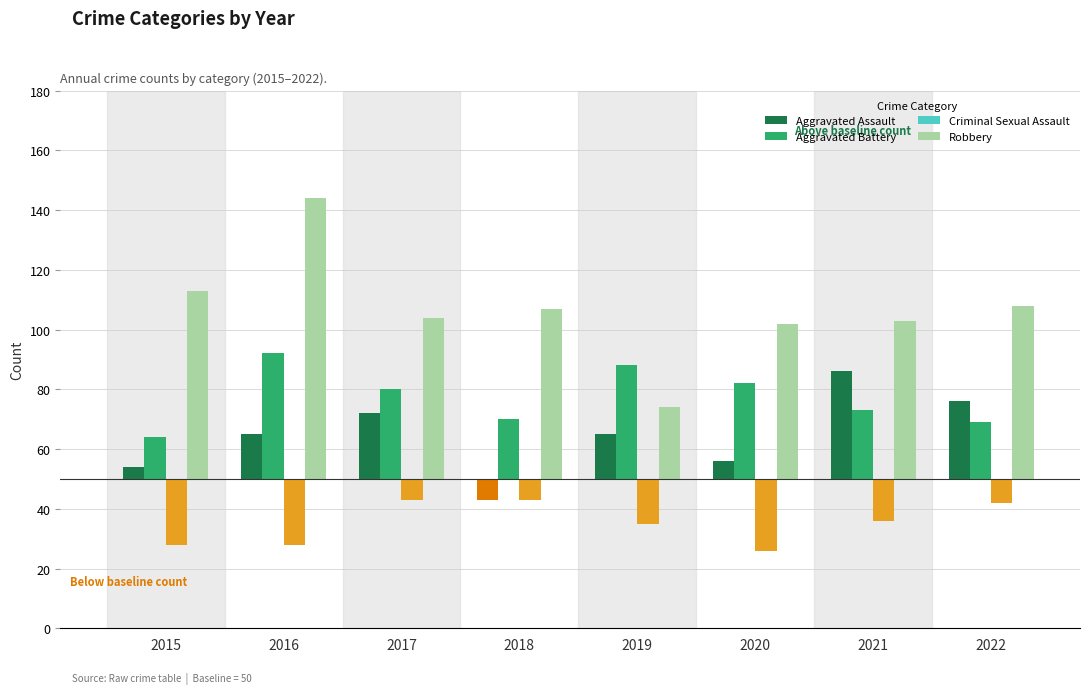

Which category has the highest value in the Aggravated Assault series?

2021